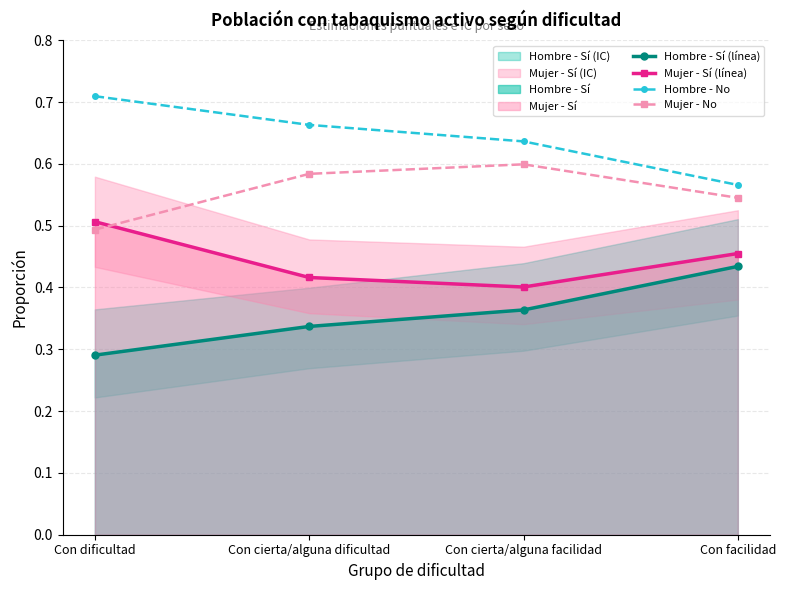

At which category does Mujer - Sí (línea) reach its first local valley?

Con cierta/alguna facilidad